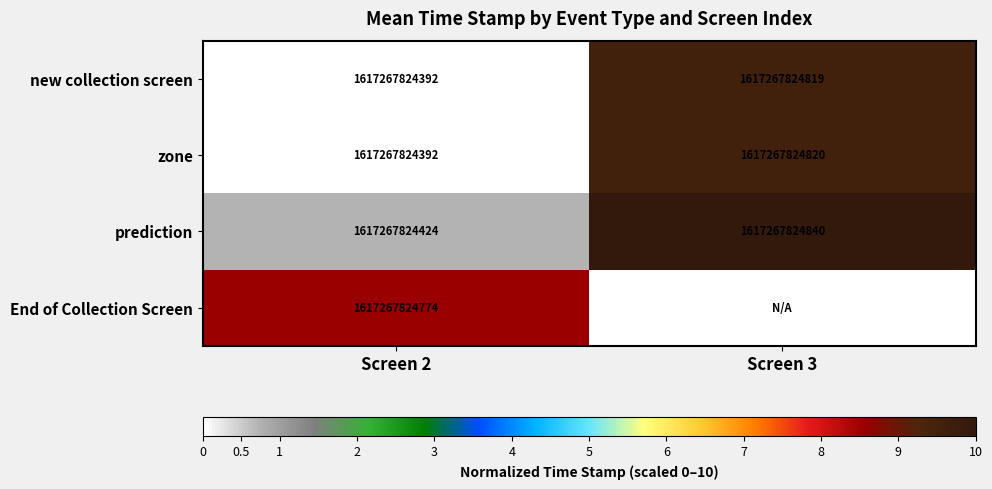

Is the value of End of Collection Screen at Screen 2 greater than the value of new collection screen at Screen 3?

No